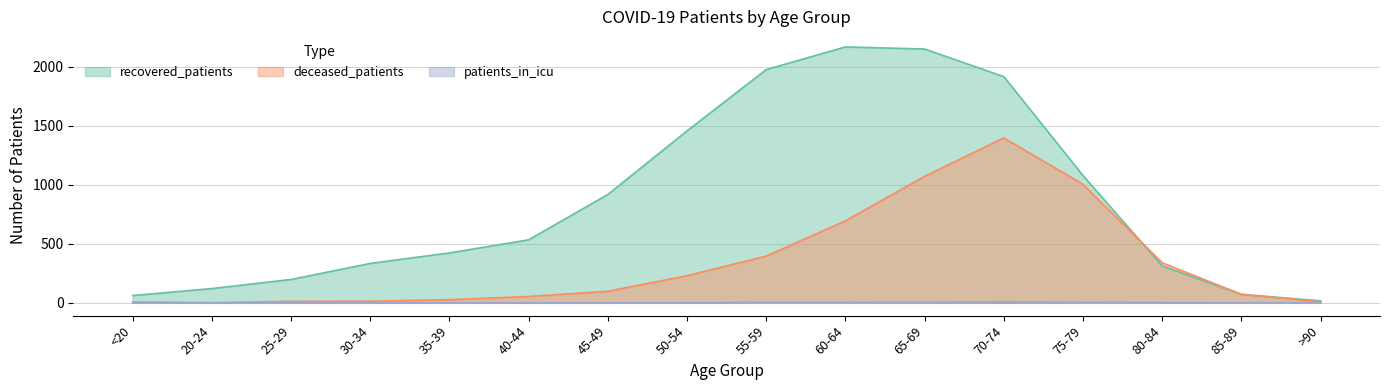

At which label is recovered_patients closest to 1092?

75-79